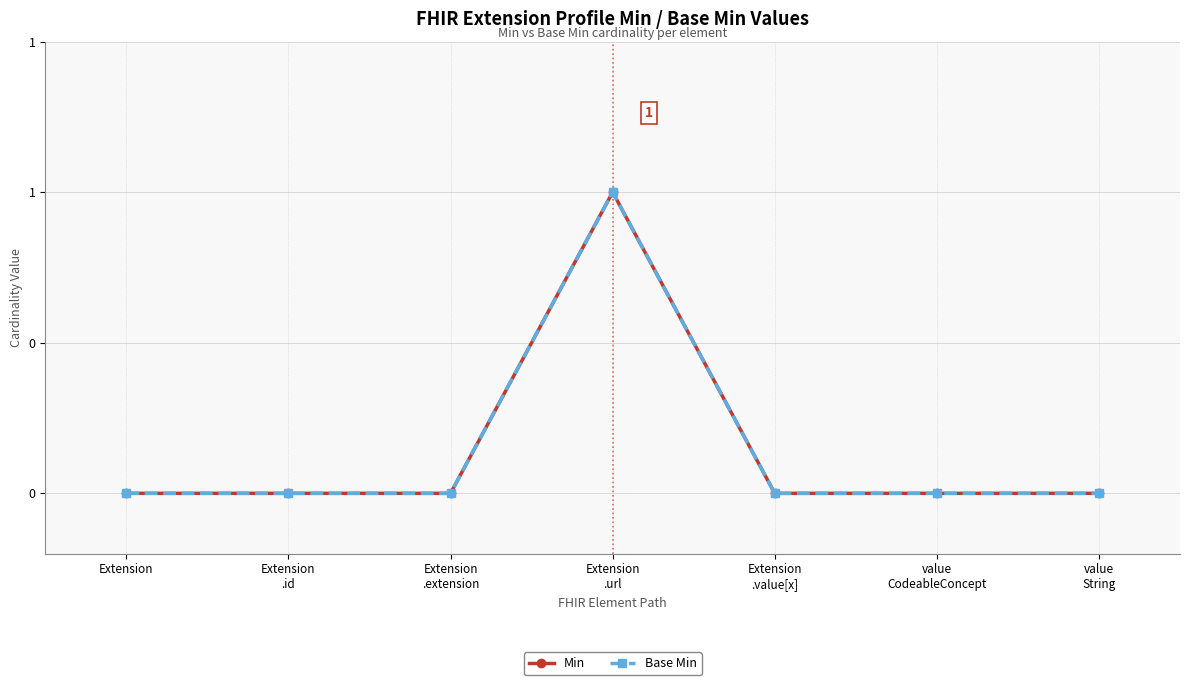

Is this an area chart (filled region under the line)?

No